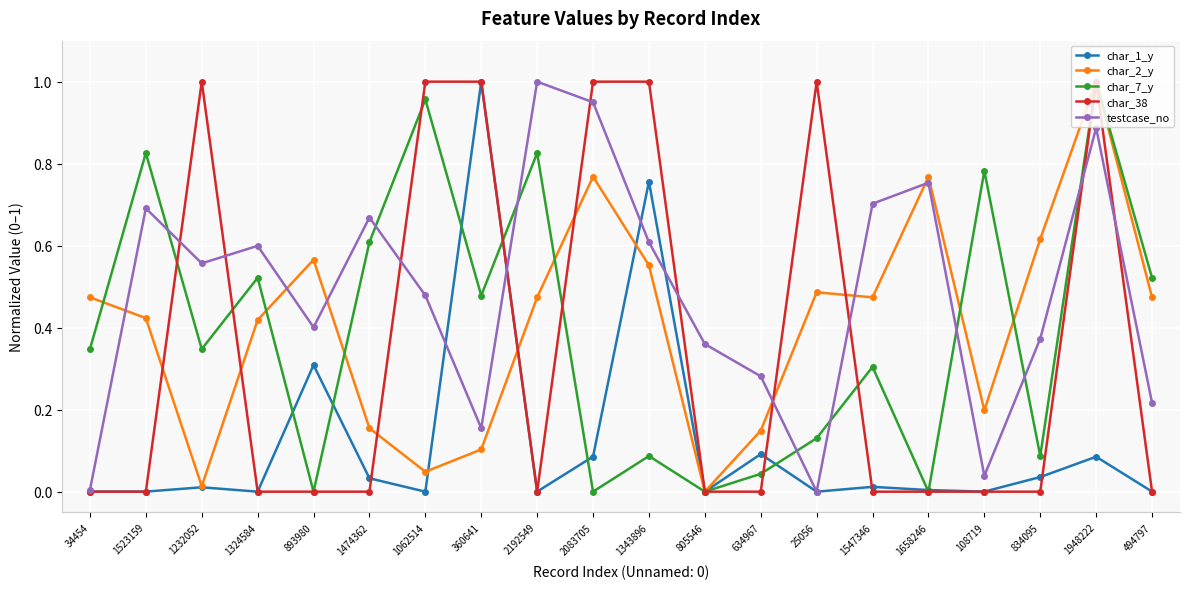

What is the label of the 19th point from the left?

1948222